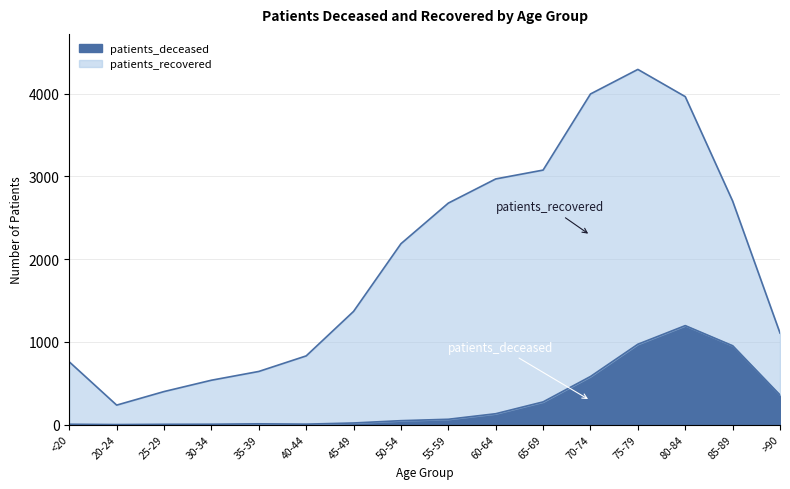

How many points are lower than both their immediate neighbors (excluding endpoints)?

2